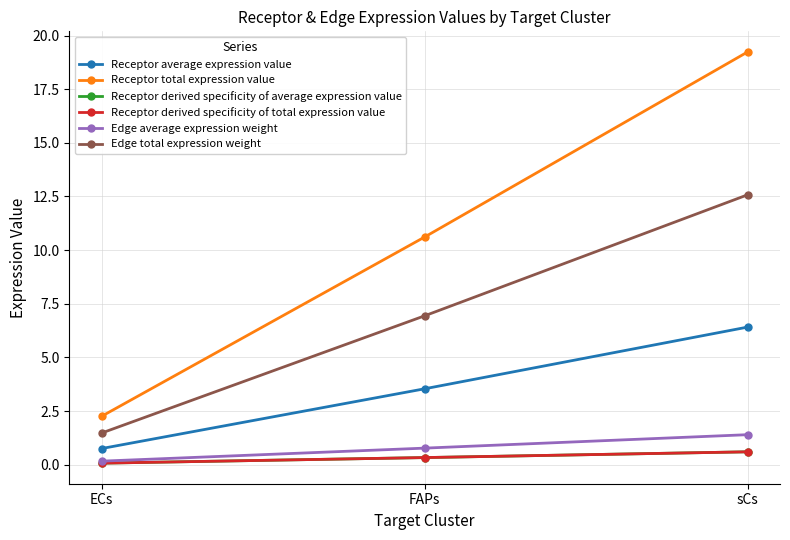

At which label is Receptor derived specificity of average expression value closest to 0?

ECs